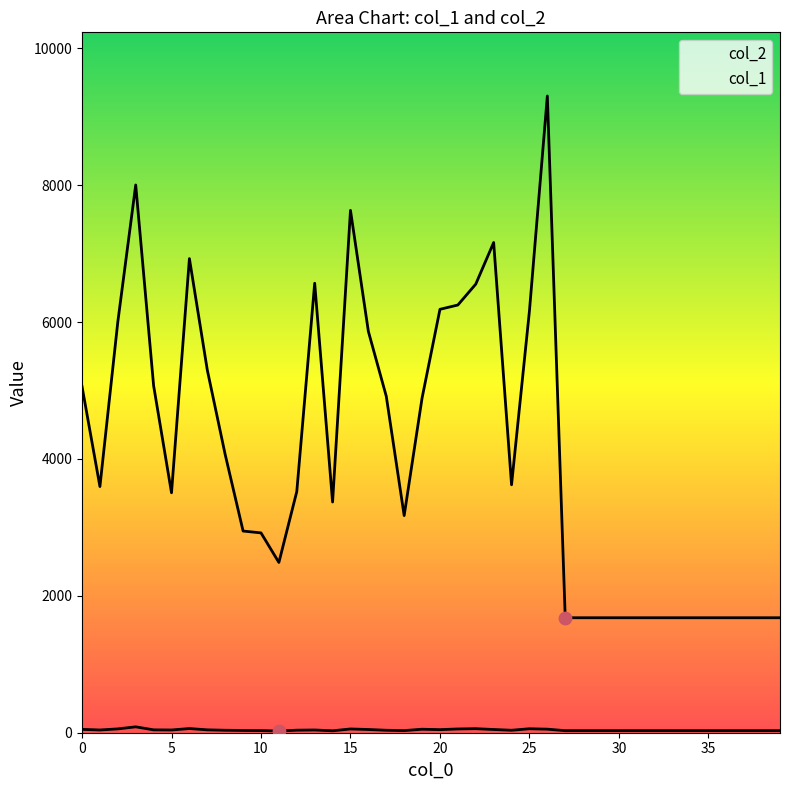

At which category is the sum across all series the highest?

26